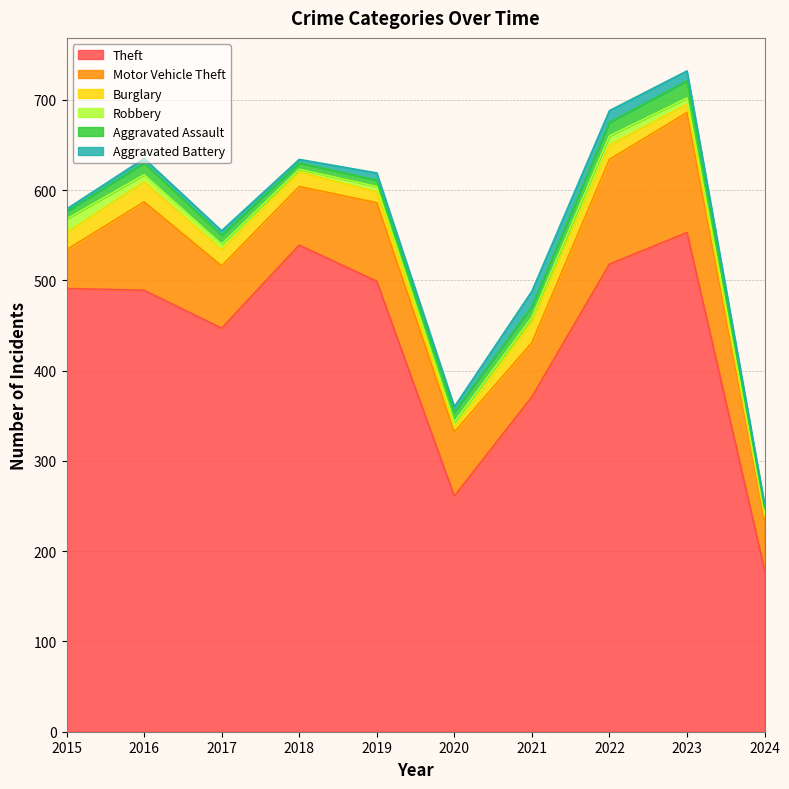

Between 2018 and 2020, which series saw the biggest shift?

Theft